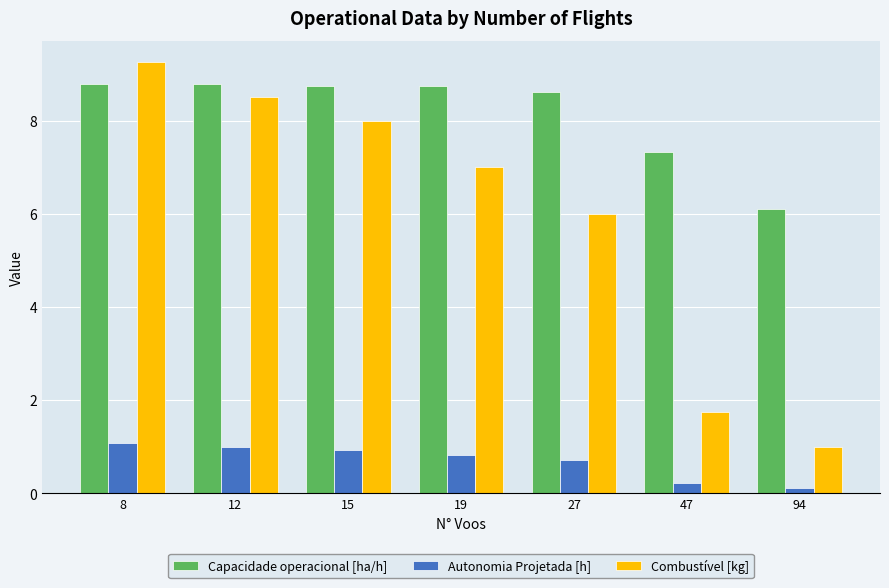

Is the value of Combustível [kg] at 19 greater than the value of Autonomia Projetada [h] at 12?

Yes